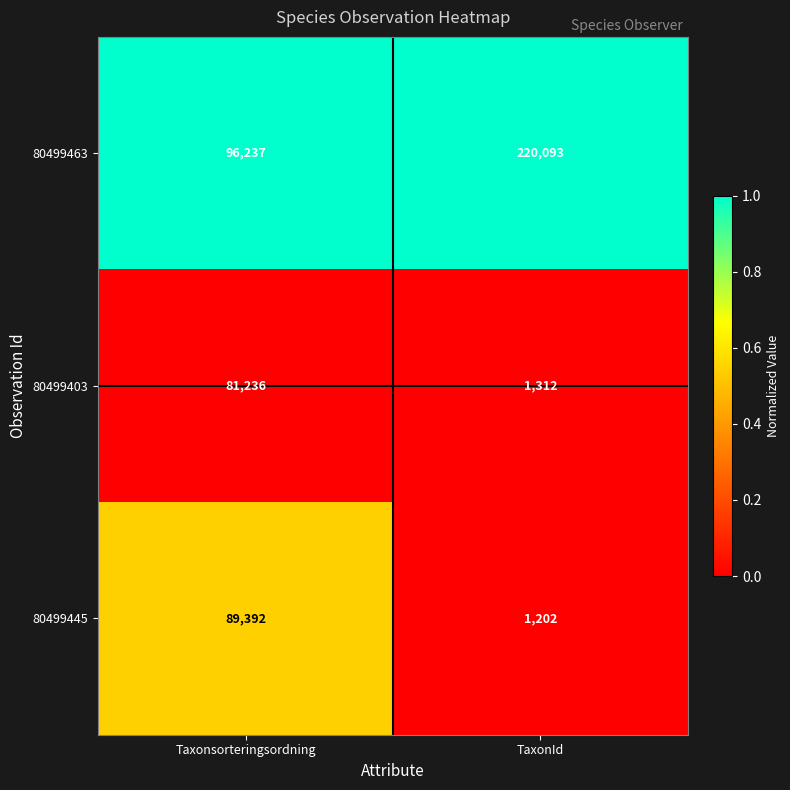

Which label corresponds to the largest value in the chart?

TaxonId